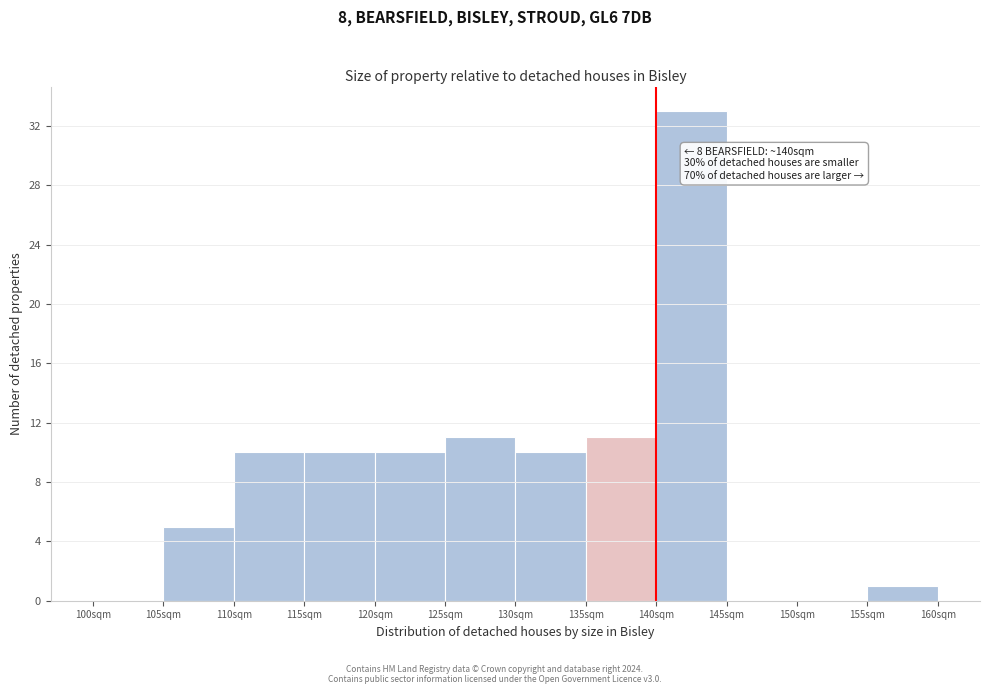

Over which range of the x-axis is the bar tallest?

140 to 145